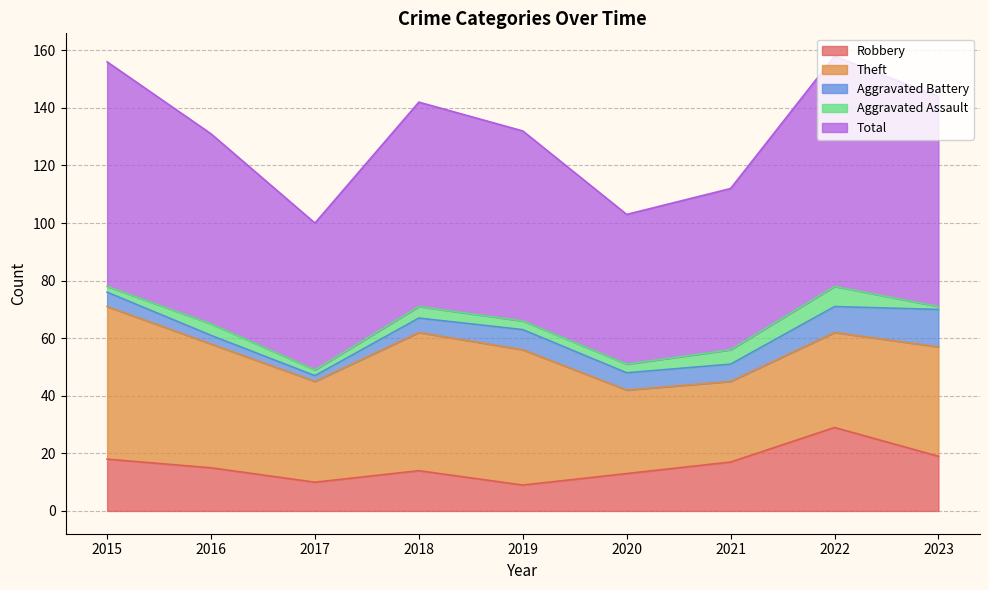

What is the sum of all Theft values?

354